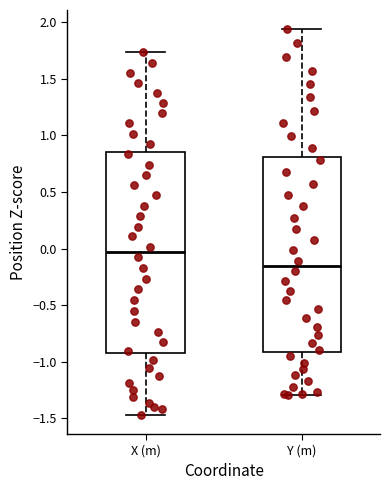

Reading left to right, read every box against the y-axis: the position of its median line, the range the box covers, and the ends of its whiskers. The values are not printed on the chart, so give them approximately, as read against the axis.

X (m): median -0.05, box -0.95 to 0.85, whiskers -1.45 to 1.75
Y (m): median -0.15, box -0.90 to 0.80, whiskers -1.30 to 1.95